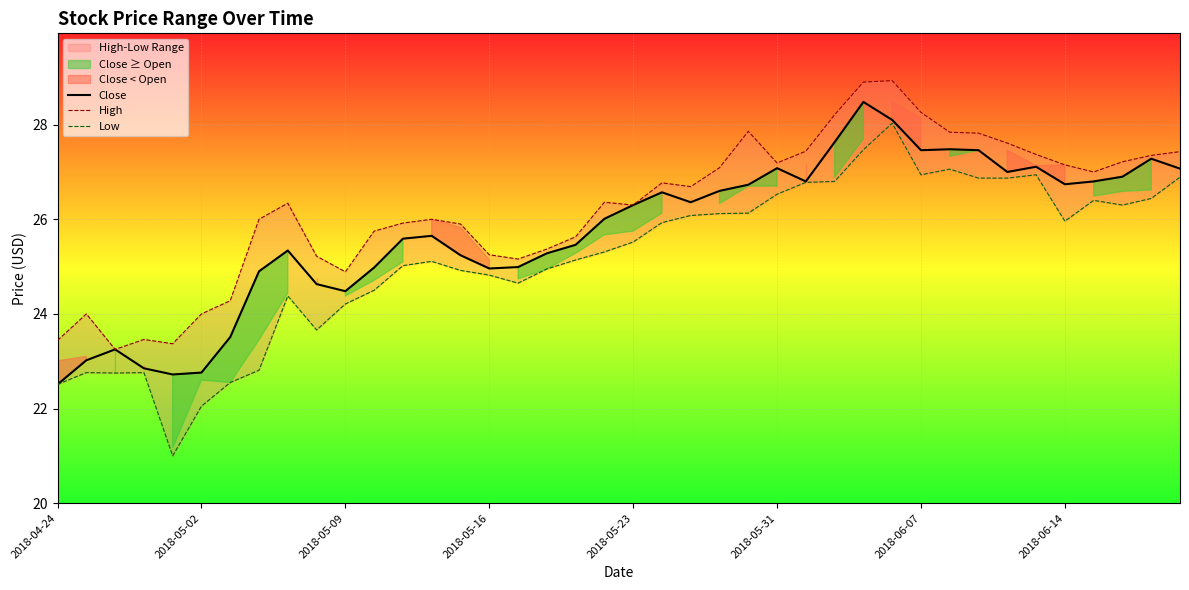

What is the lowest value of the Close series?

22.5